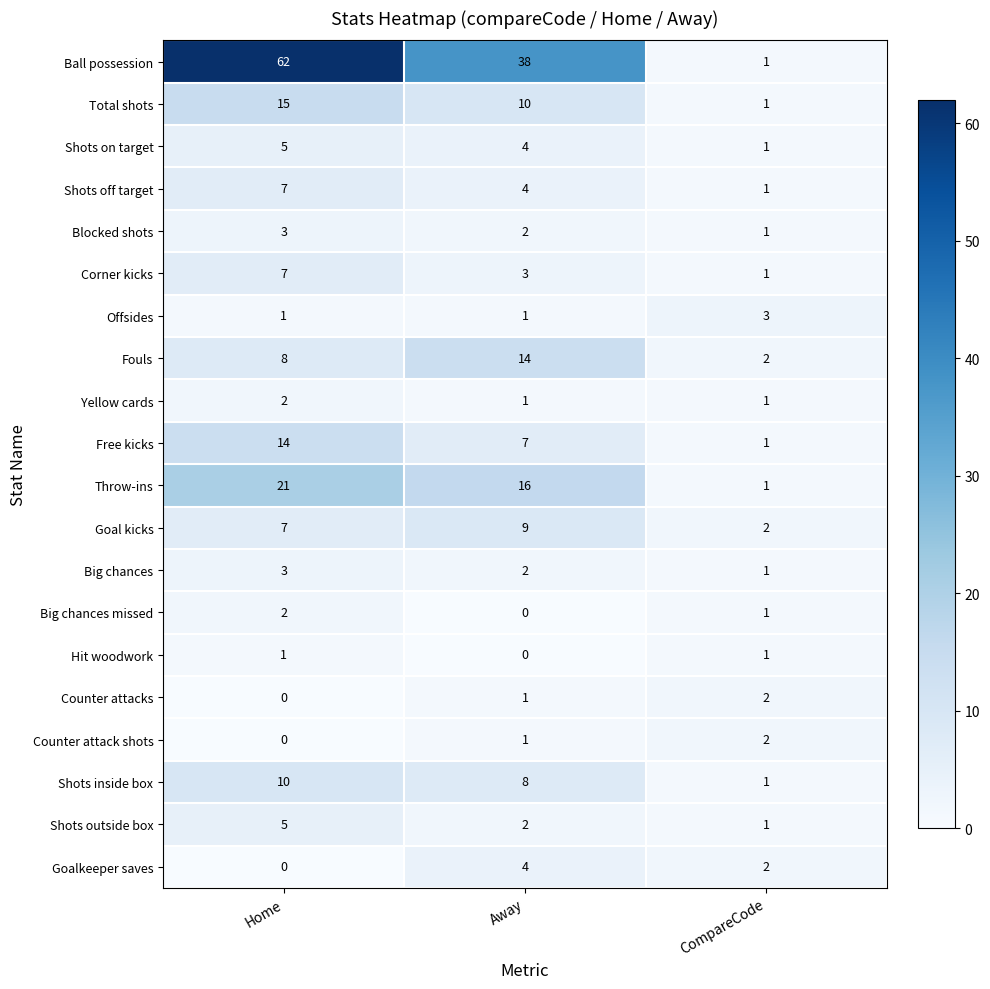

Count the number of data series in this chart.

20